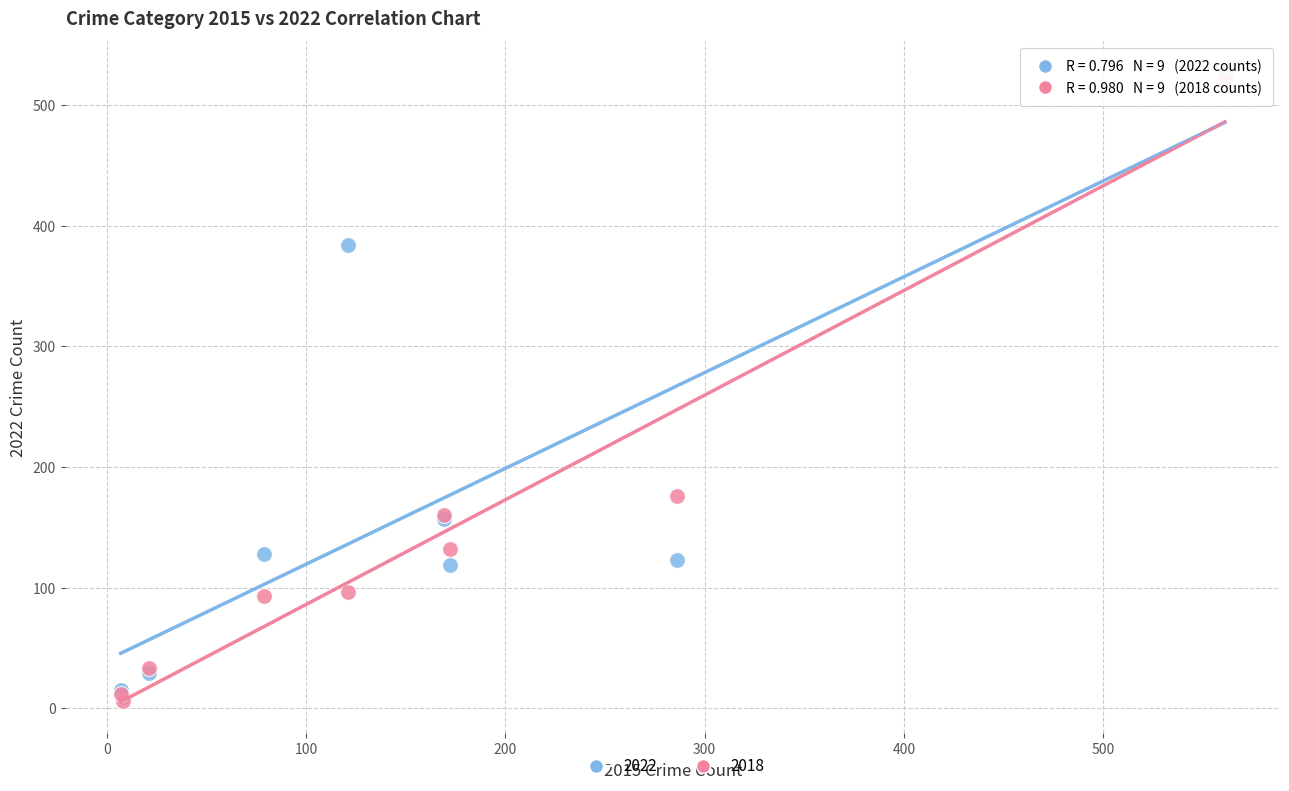

Across all series, what Y value is closest to 266?

176